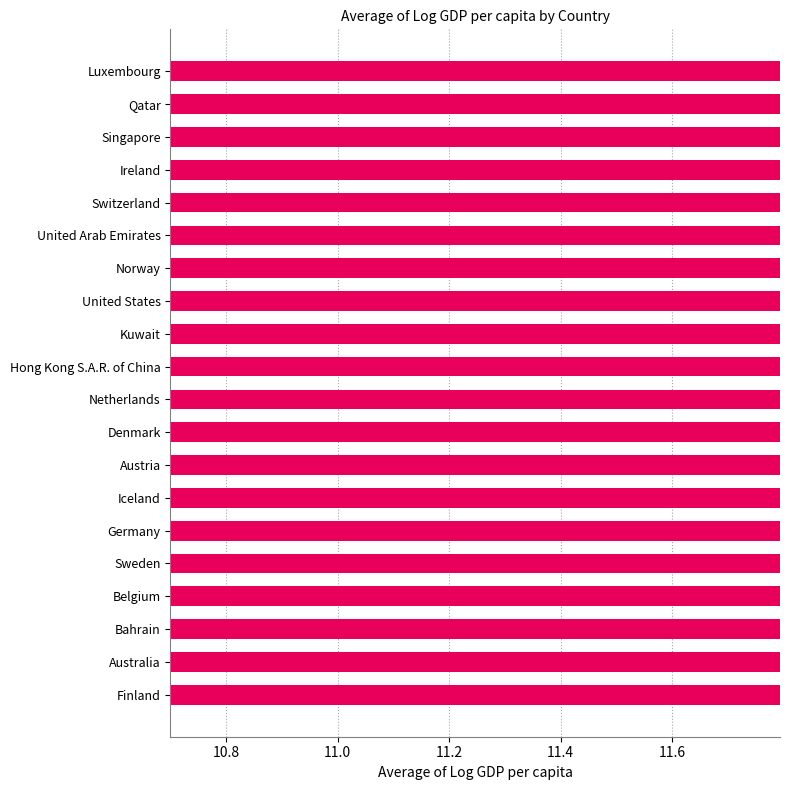

Is it true that the value at Iceland is 4.1?

False